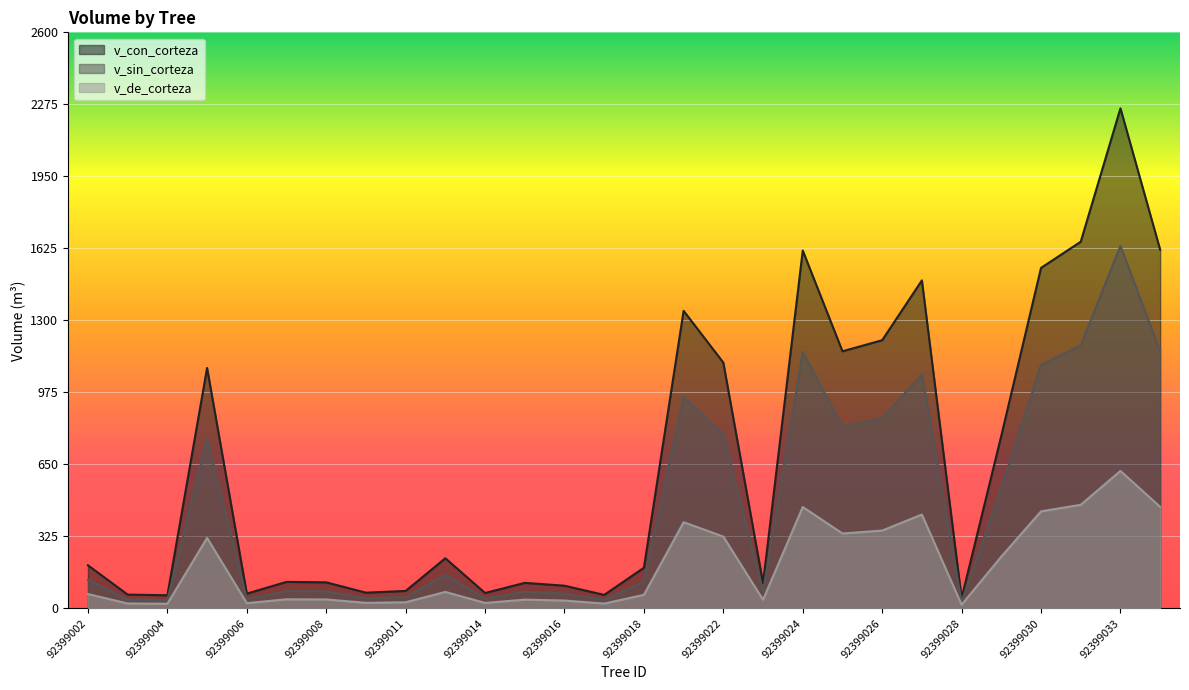

How many lines are shown in the chart?

3